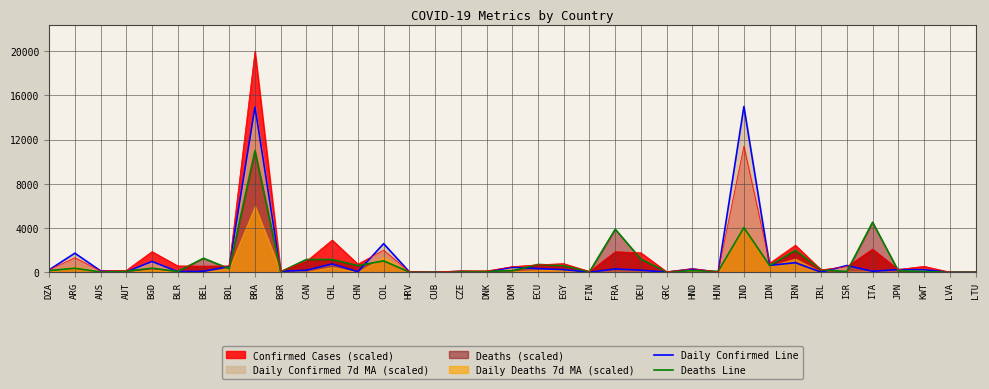

What is the sum of the Daily Confirmed Line values at EGY and DEU?

411.6